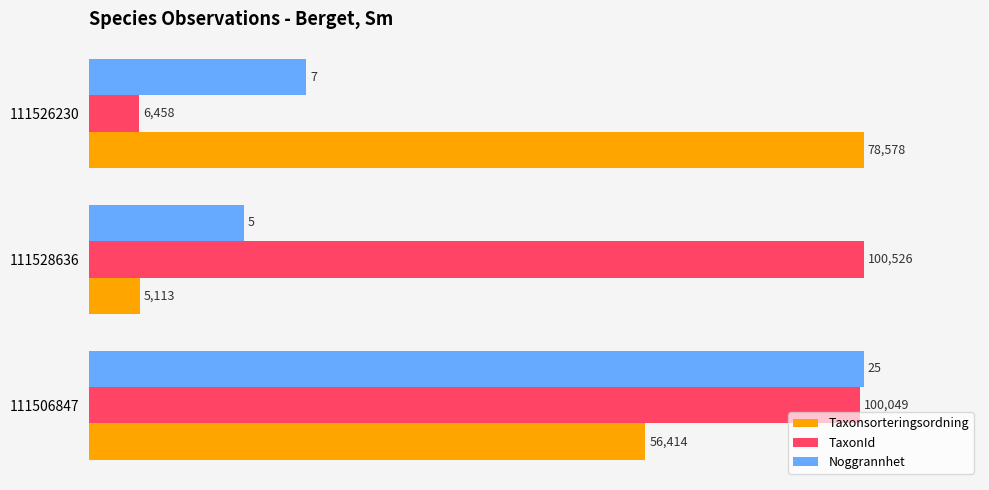

What are all the series names shown in the legend?

Taxonsorteringsordning, TaxonId, Noggrannhet